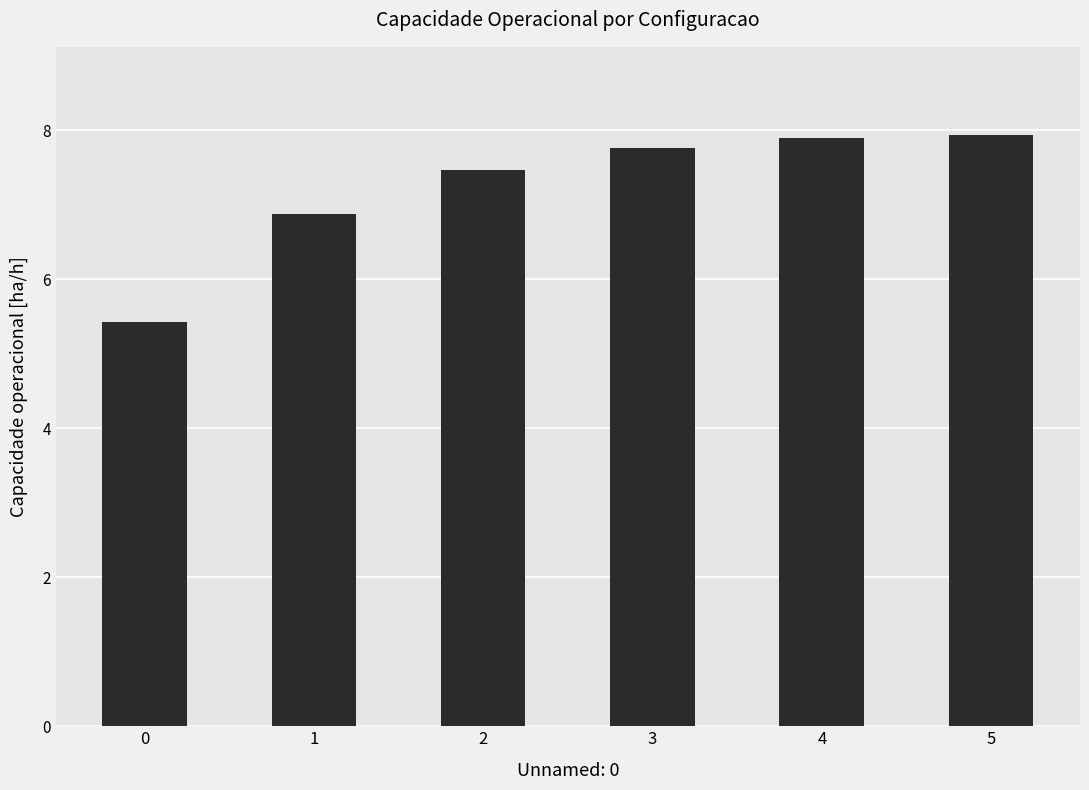

Reading left to right, what are all the values shown in this chart?

0=5.4	1=6.9	2=7.5	3=7.8	4=7.9	5=7.9